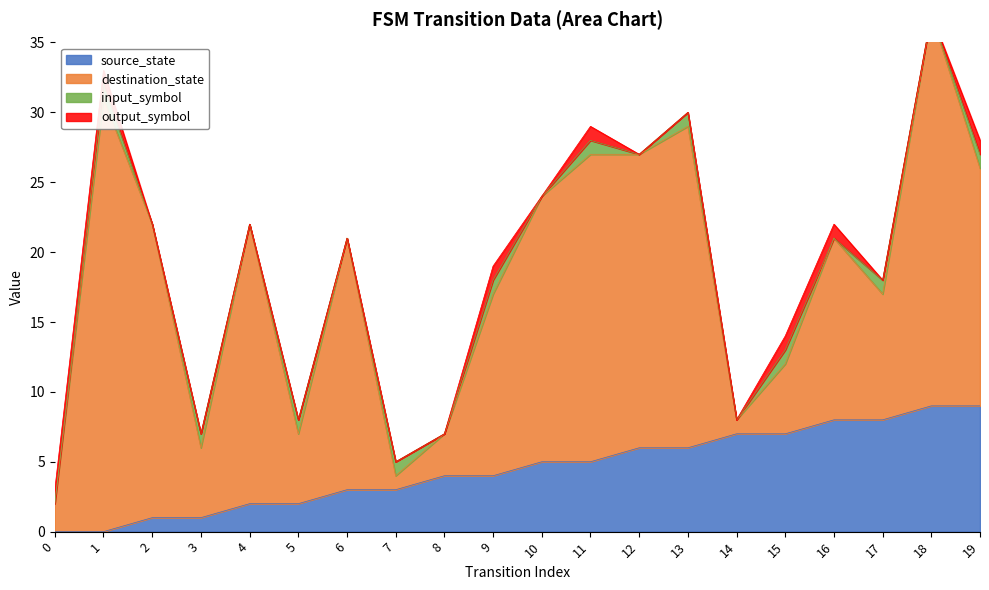

Between 7 and 2, which is larger?

7